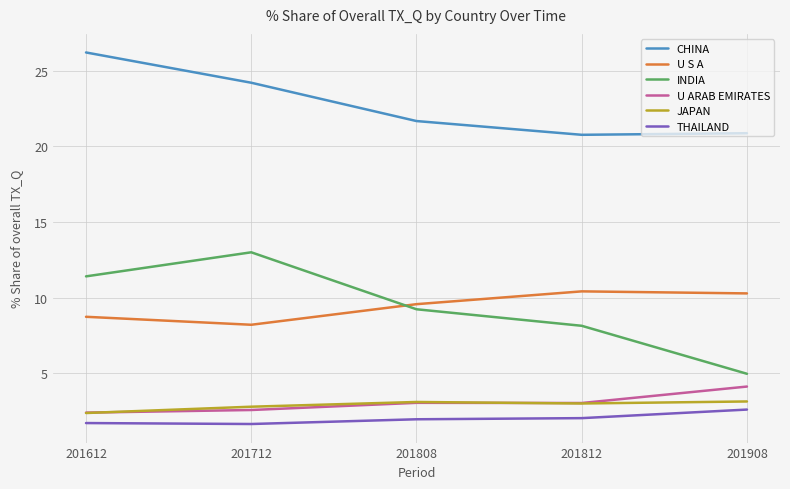

True or false: INDIA and U ARAB EMIRATES cross at least once.

False